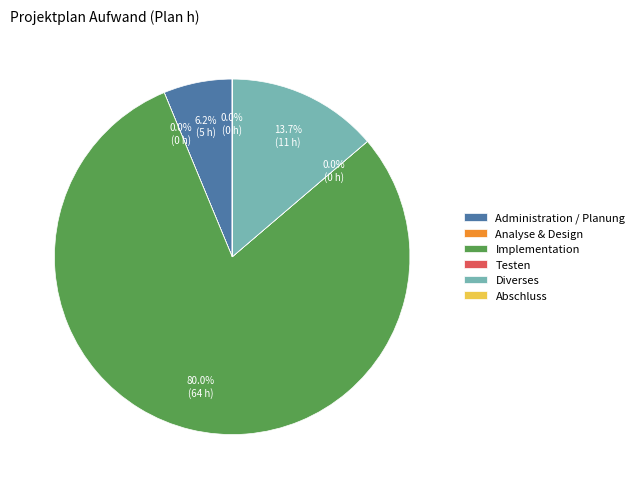

Is it true that Diverses is 1% of the pie?

False